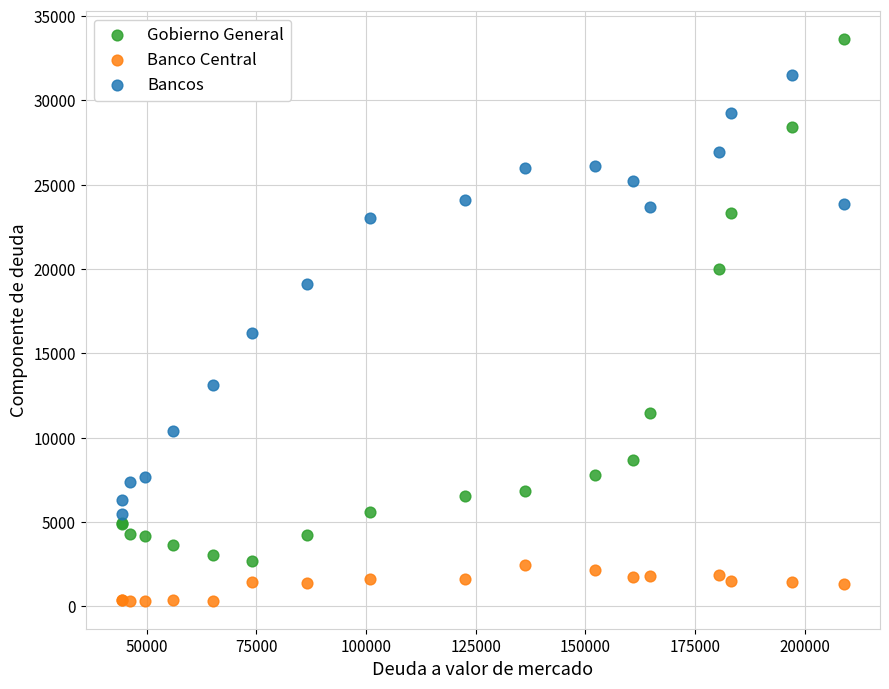

Which series has the largest Y range (max minus min)?

Gobierno General